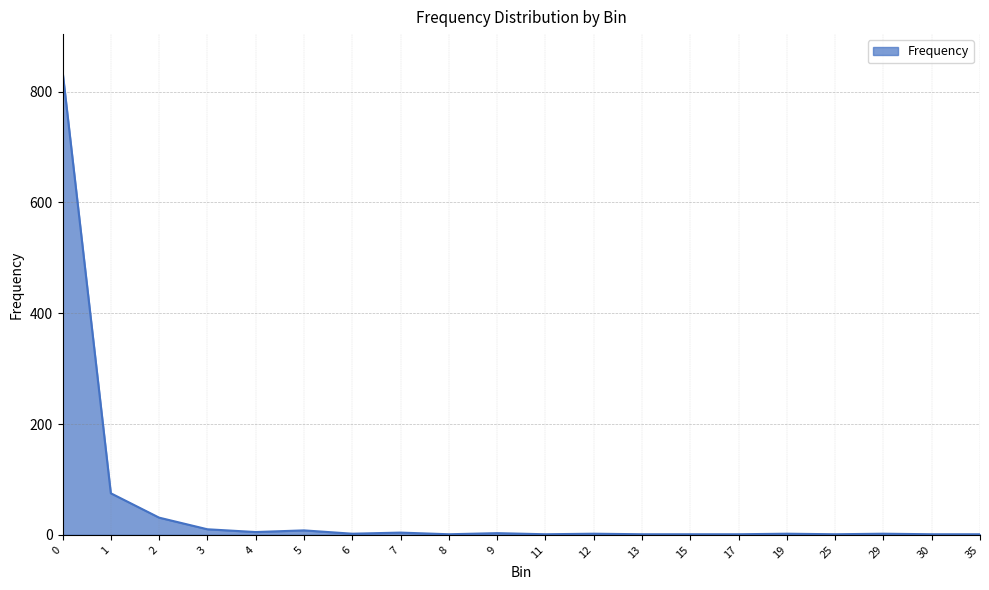

What is the average value?

49